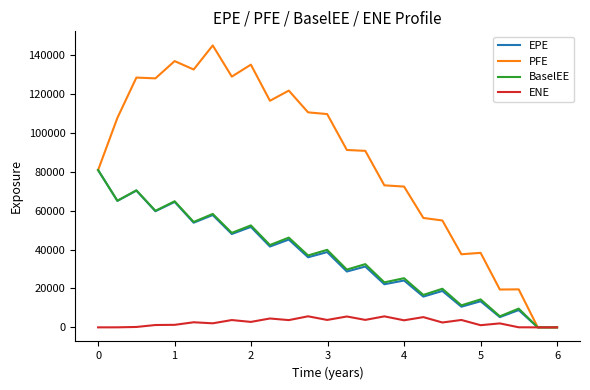

Which series has the largest total across all categories?

PFE